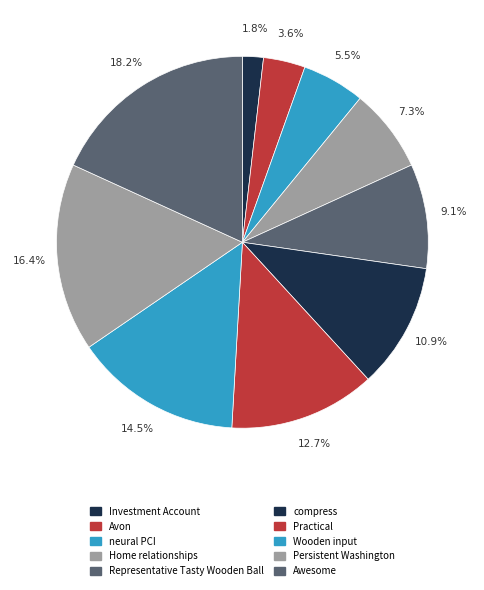

How many slices are in this pie chart?

10